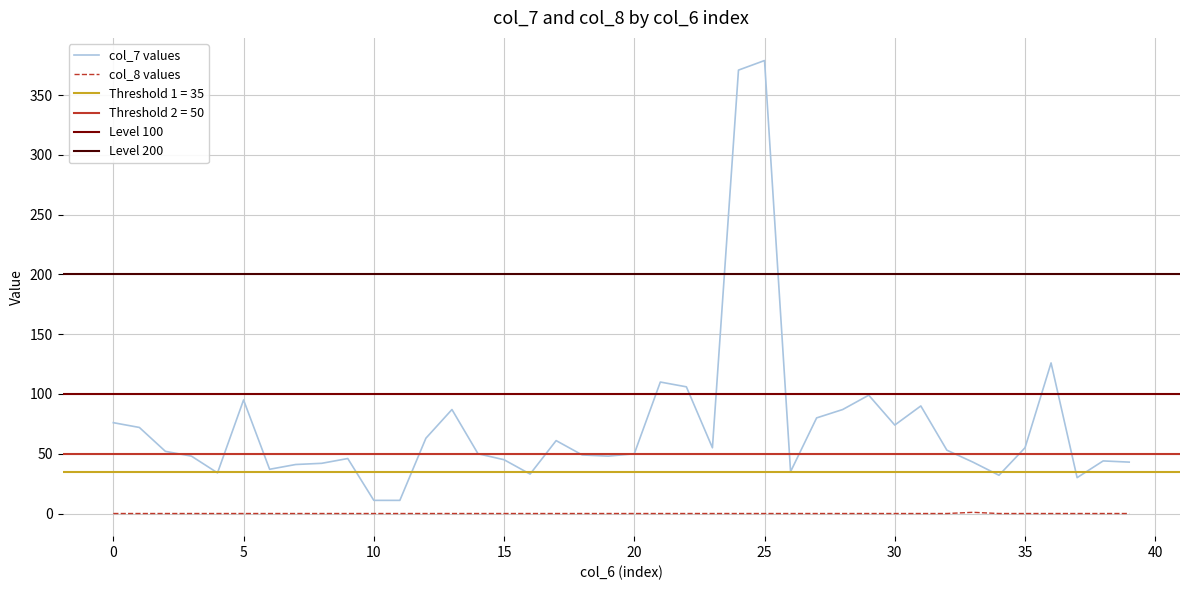

True or false: col_7 and col_8 cross at least once.

False